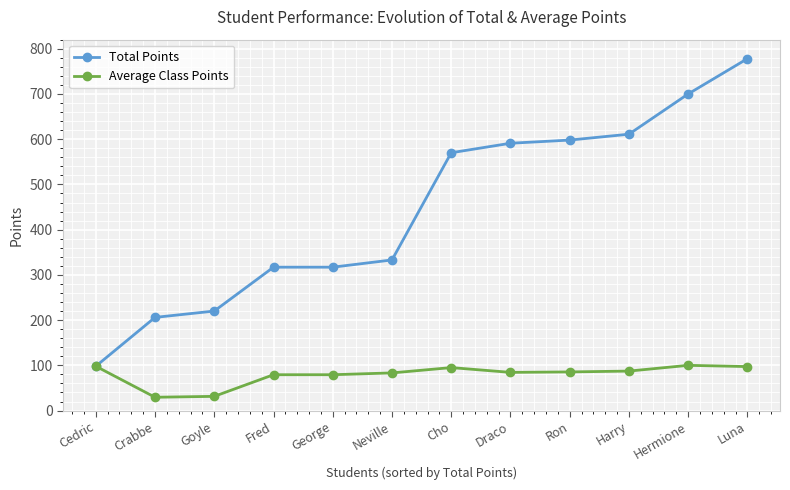

What is the difference between the highest and lowest values at Harry?

523.7